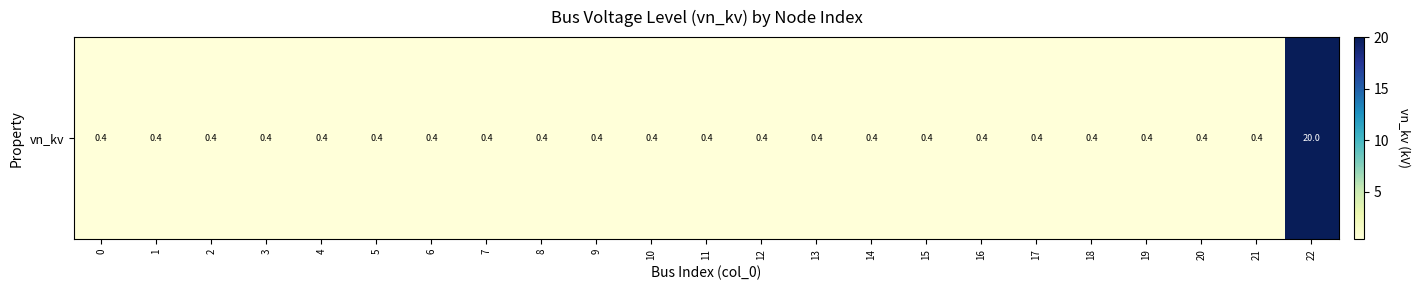

List the labels in order of value, smallest first.

0, 1, 2, 3, 4, 5, 6, 7, 8, 9, 10, 11, 12, 13, 14, 15, 16, 17, 18, 19, 20, 21, 22